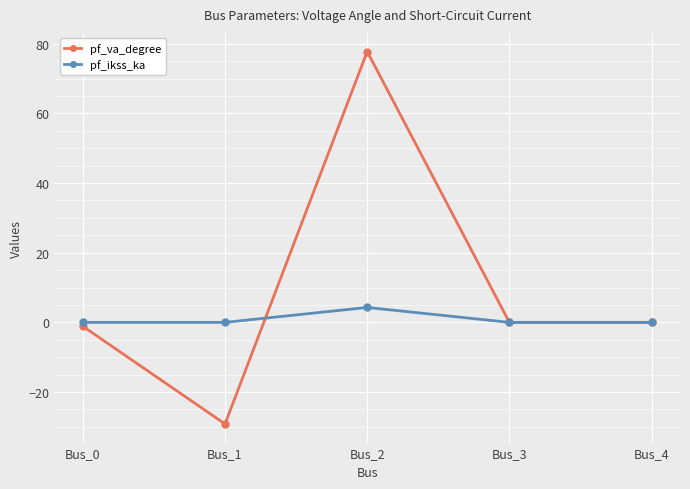

Is it true that pf_va_degree equals 77.8 at Bus_2?

True